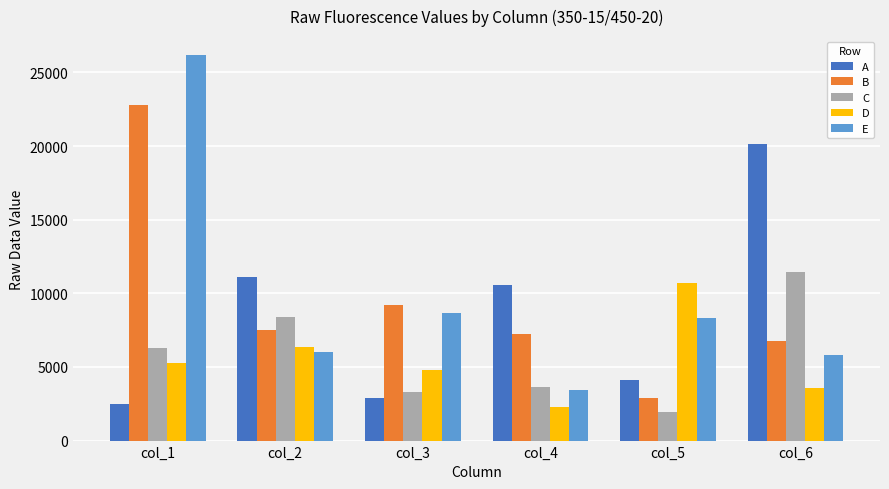

What is the value of the C bar at the 5th from the left?

1946